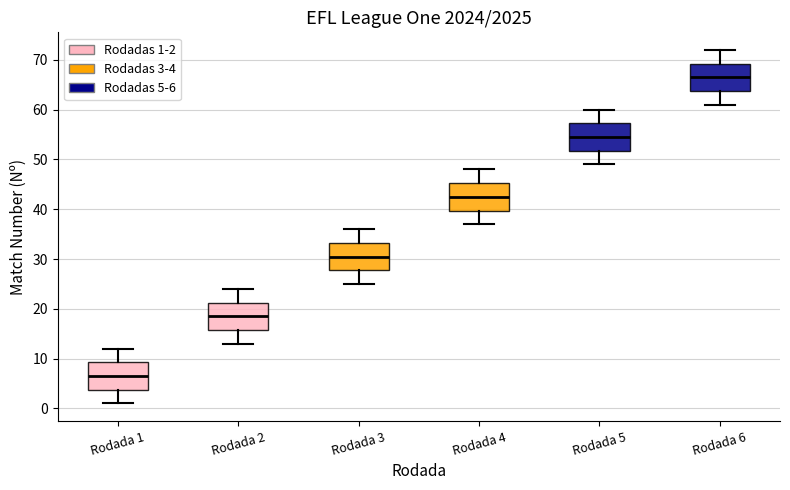

Which box has the lowest median line?

Rodada 1